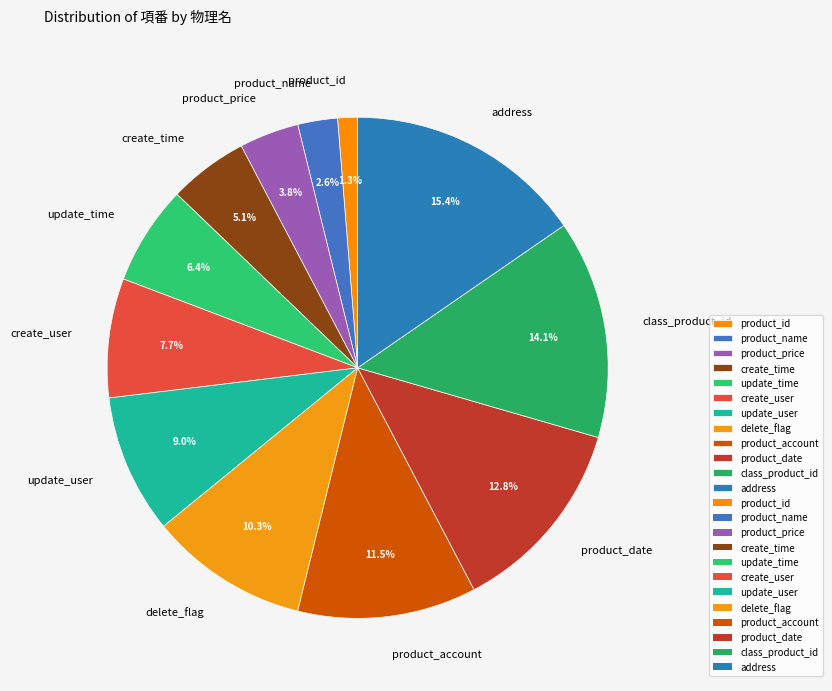

Which slice is the largest?

address